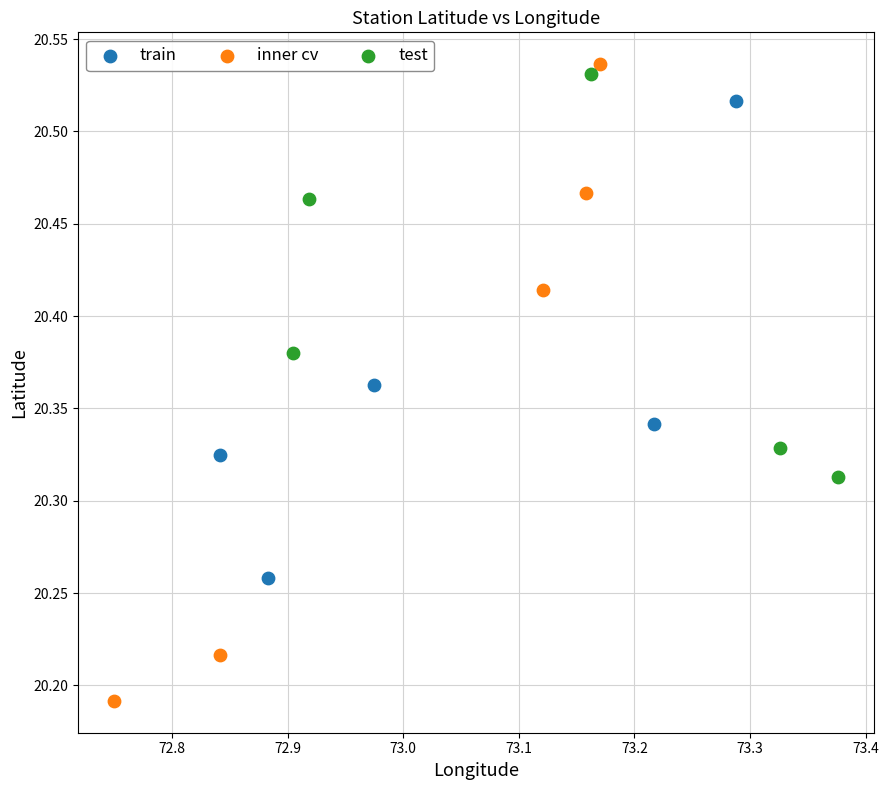

Which series has the largest Y range (max minus min)?

inner cv